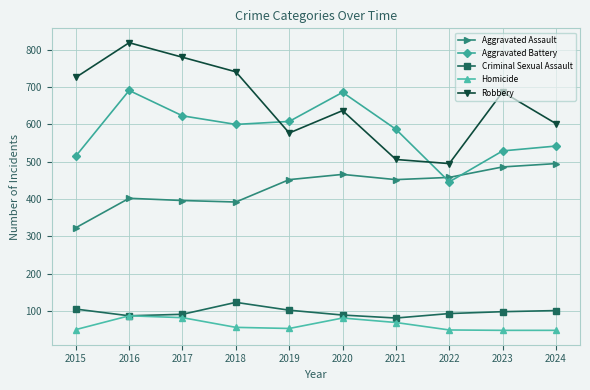

What is the value of the Robbery point at the 8th from the left?

495